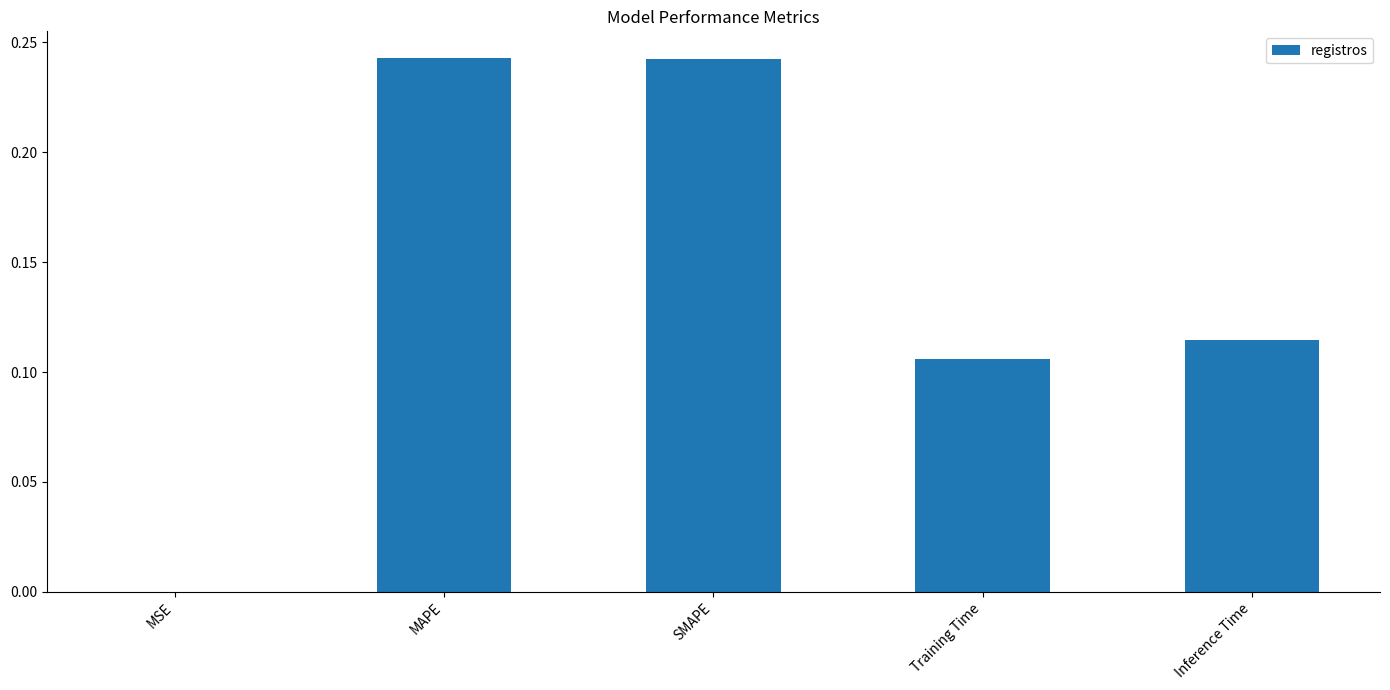

Between Training Time and MSE, which is larger?

Training Time